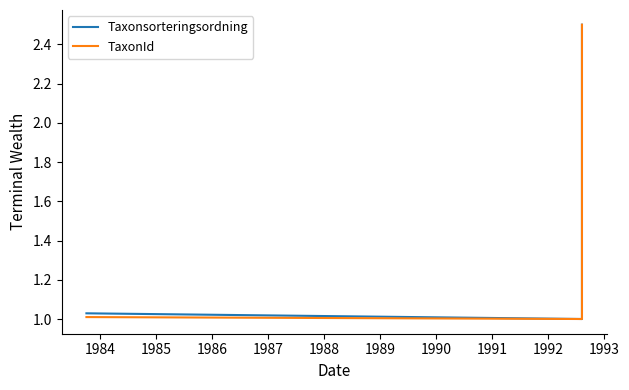

What is the average value of the Taxonsorteringsordning series?

1.5